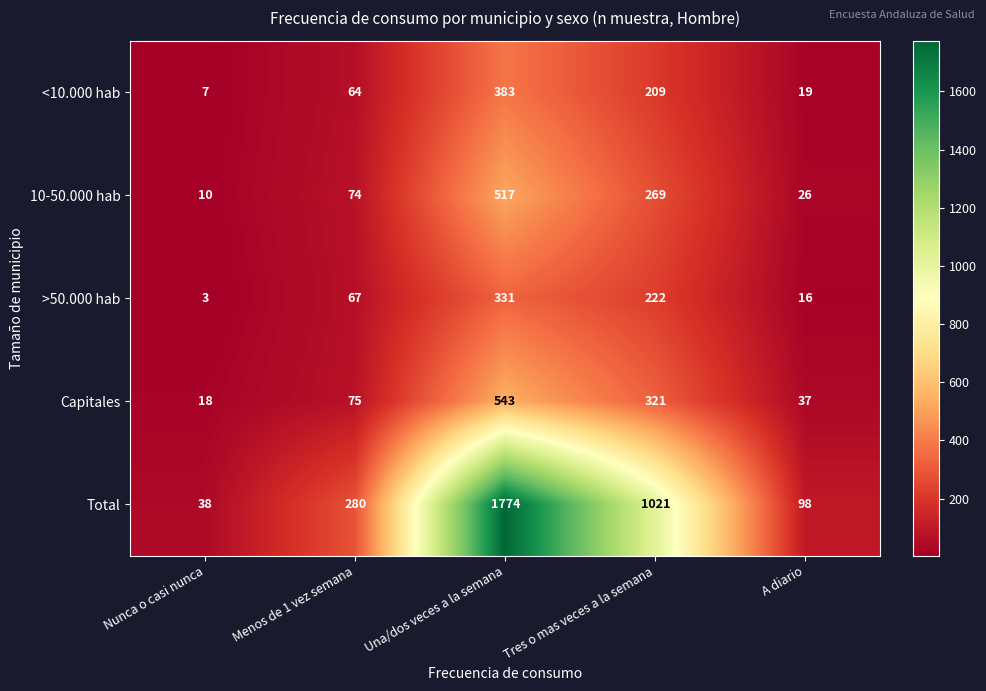

How many categories are shown in the chart?

5